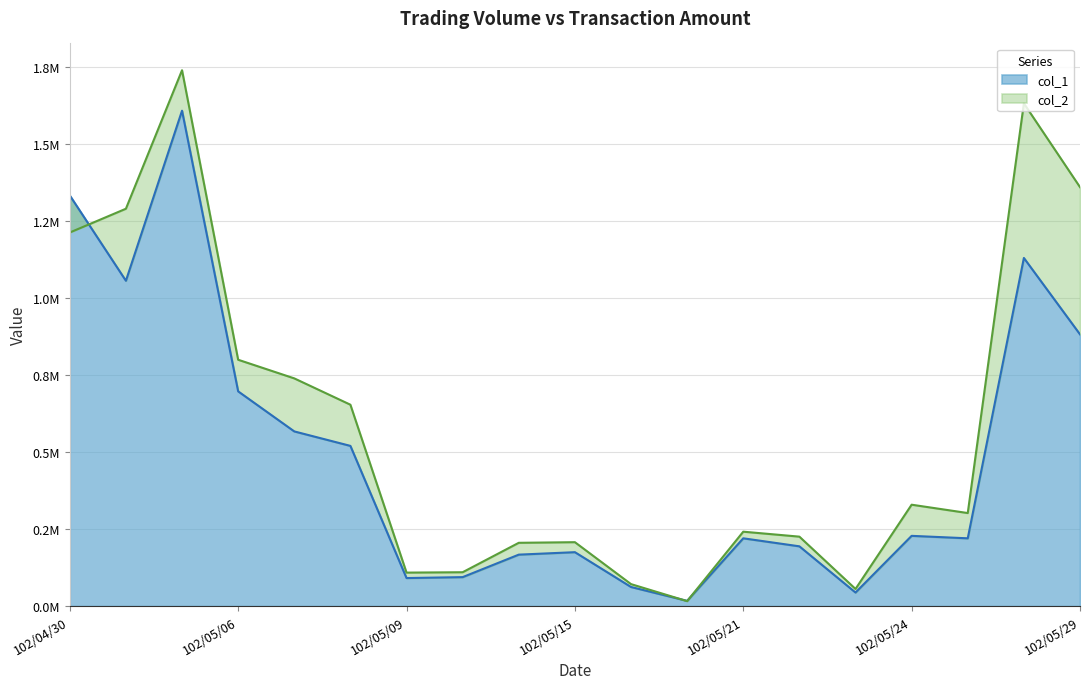

Which series has the largest total across all categories?

col_2